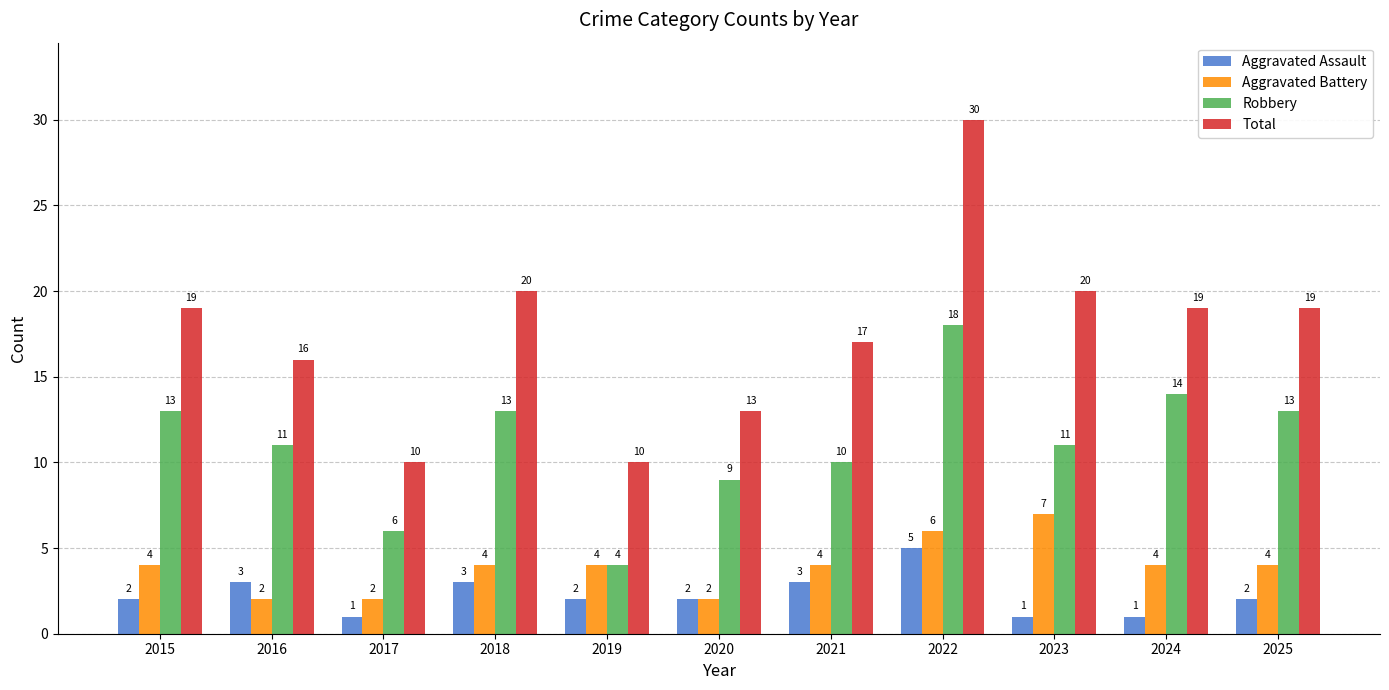

Is the value of Aggravated Battery at 2023 greater than the value of Total at 2015?

No